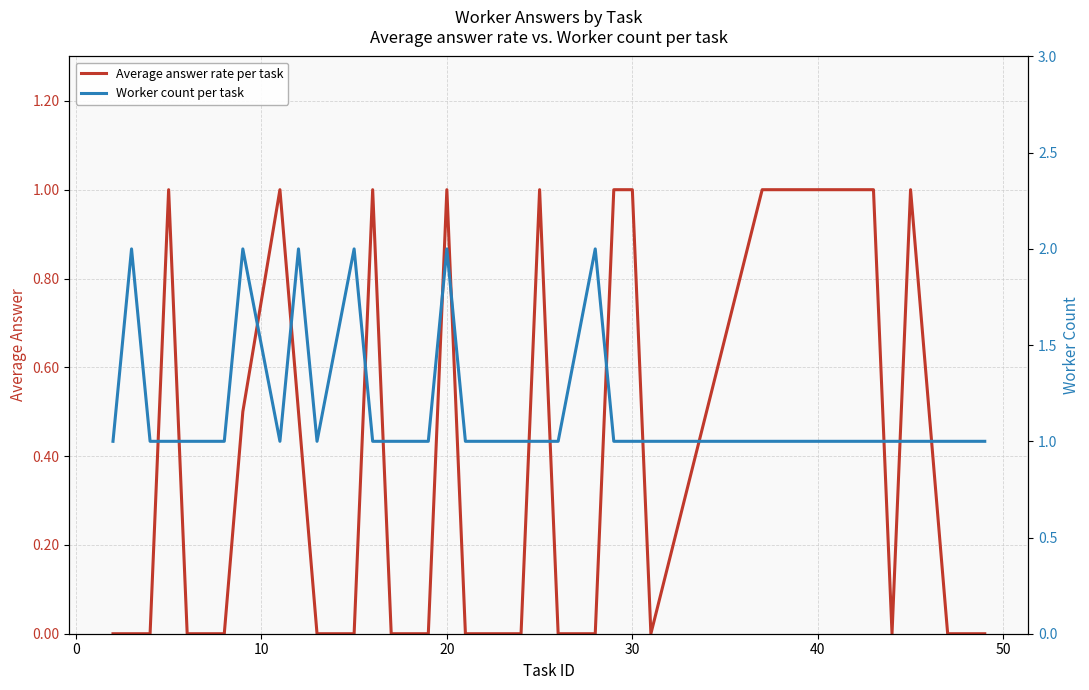

What is the highest value of the Average answer rate per task series?

1.0